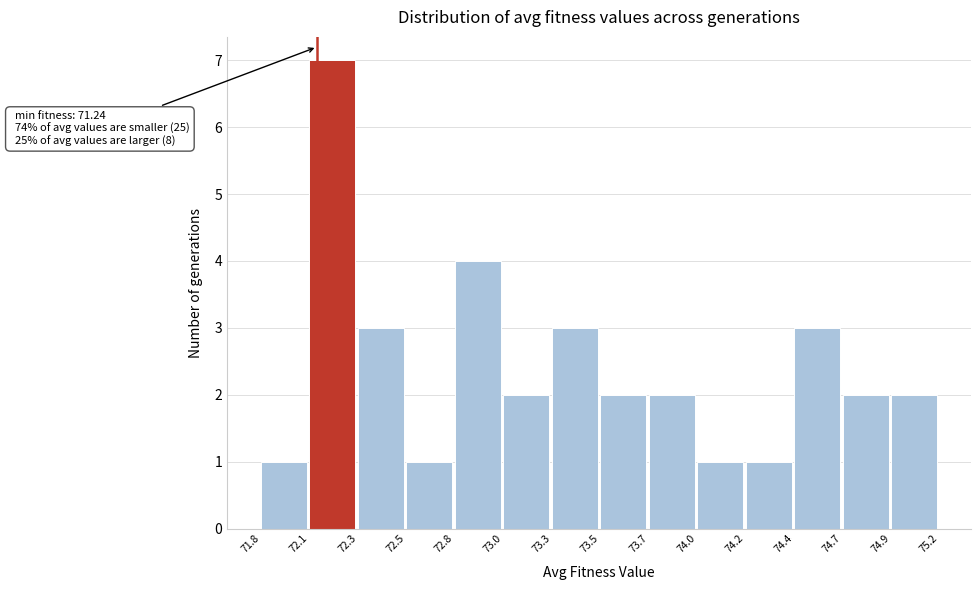

Reading left to right, list all the values displayed in this chart.

1	7	3	1	4	2	3	2	2	1	1	3	2	2